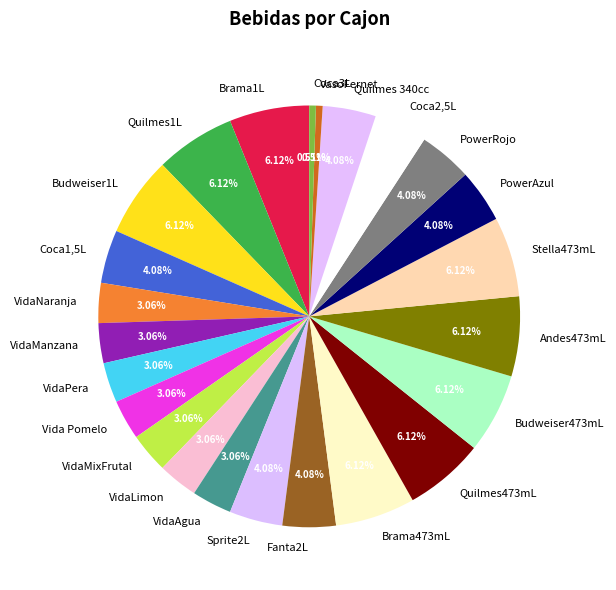

Is the sum of Brama1L and Quilmes 340cc greater than half?

No